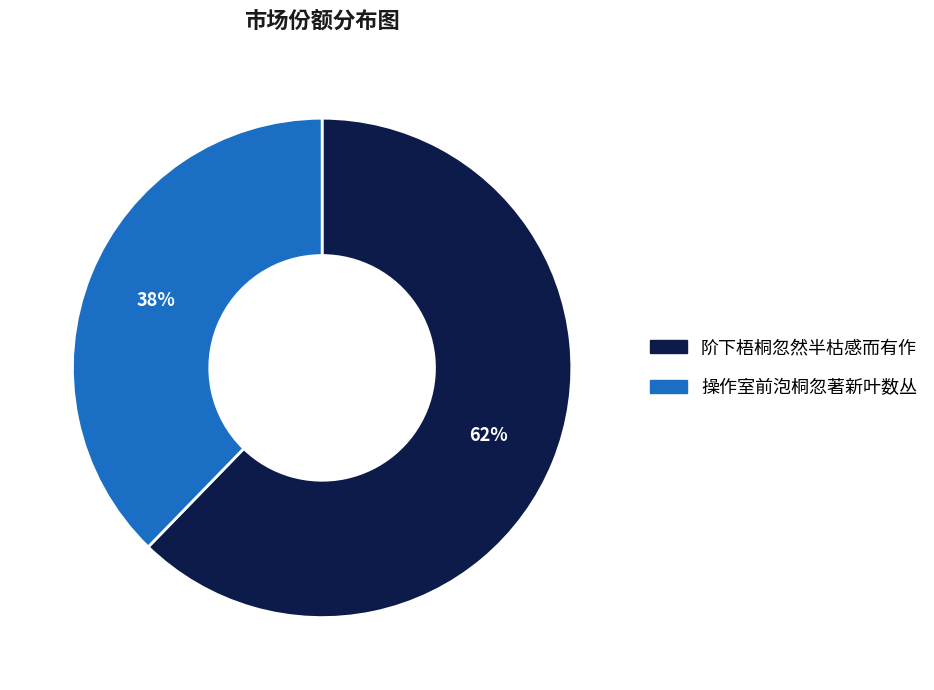

Is the sum of 操作室前泡桐忽著新叶数丛 and 阶下梧桐忽然半枯感而有作 greater than half?

Yes